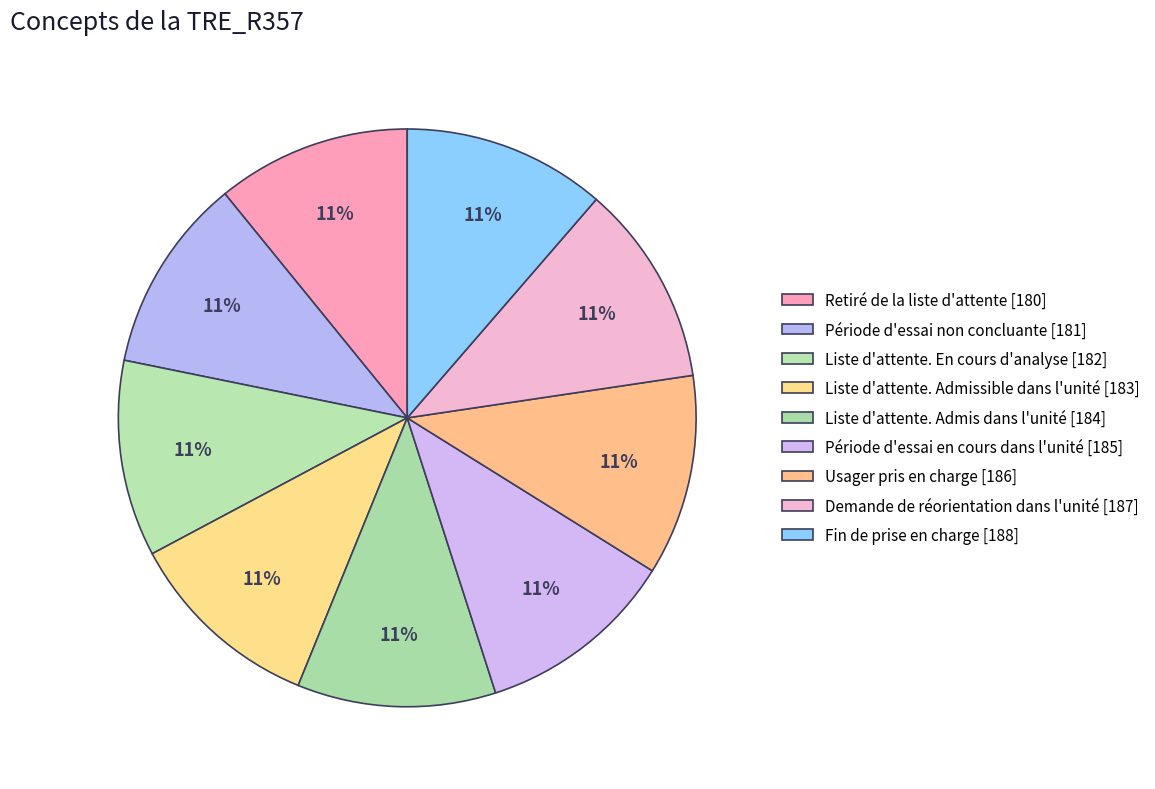

Is there any slice that represents more than half of the pie?

No